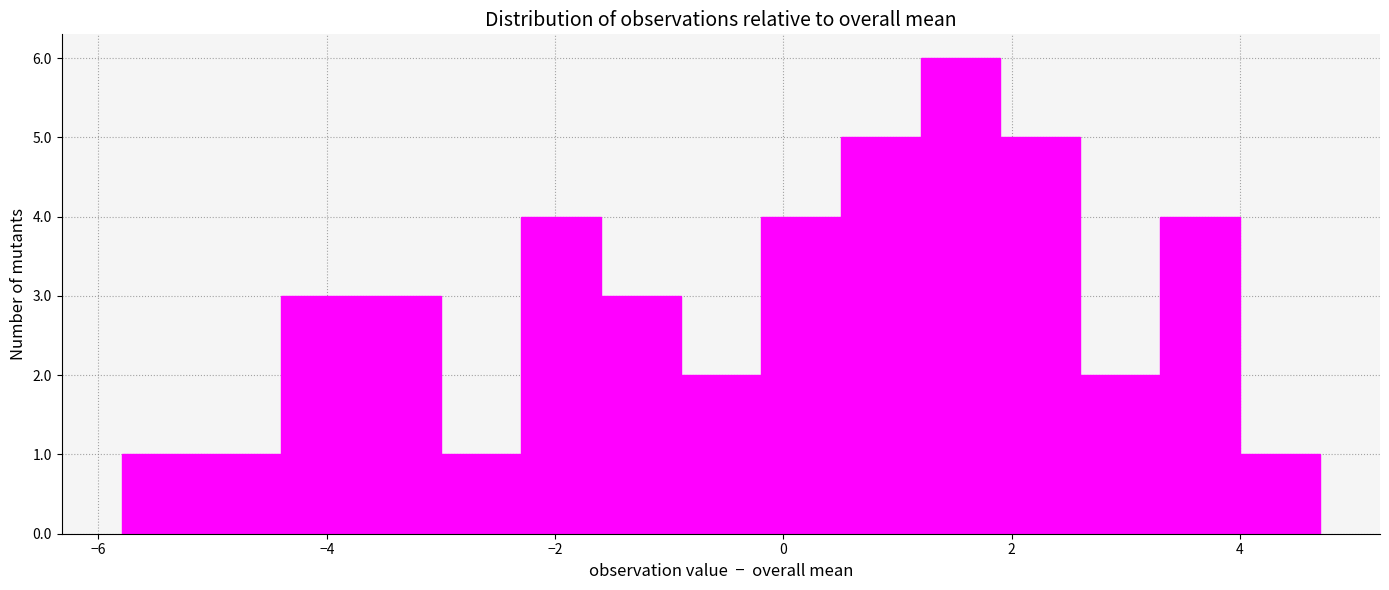

Read against the x-axis, roughly where is the centre of the tallest bar?

1.6